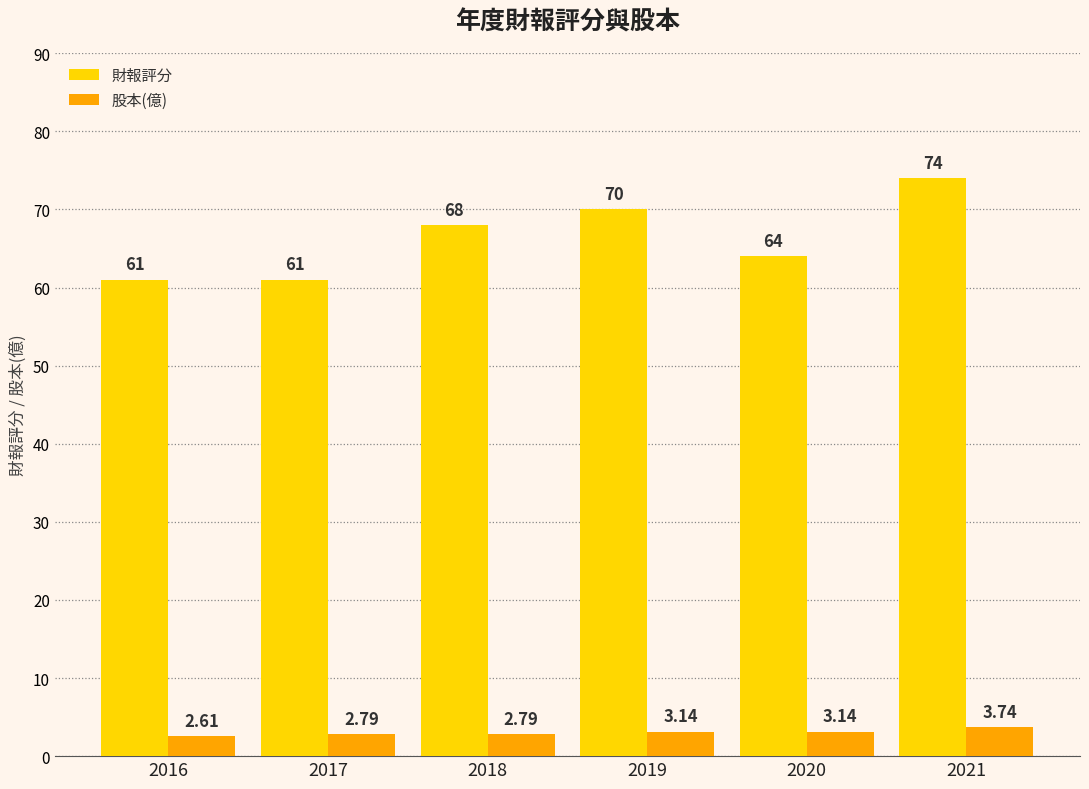

What are all the series names shown in the legend?

財報評分, 股本(億)